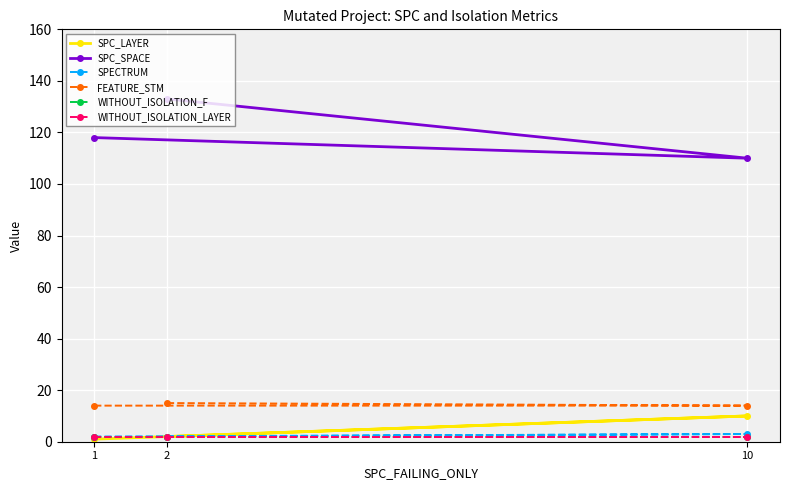

Reading left to right, extract all data points from this chart.

SPC_LAYER: 1=1	10=10	2=2
SPC_SPACE: 1=118	10=110	2=133
SPECTRUM: 1=2	10=3	2=2
FEATURE_STM: 1=14	10=14	2=15
WITHOUT_ISOLATION_F: 1=2	10=2	2=2
WITHOUT_ISOLATION_LAYER: 1=2	10=2	2=2